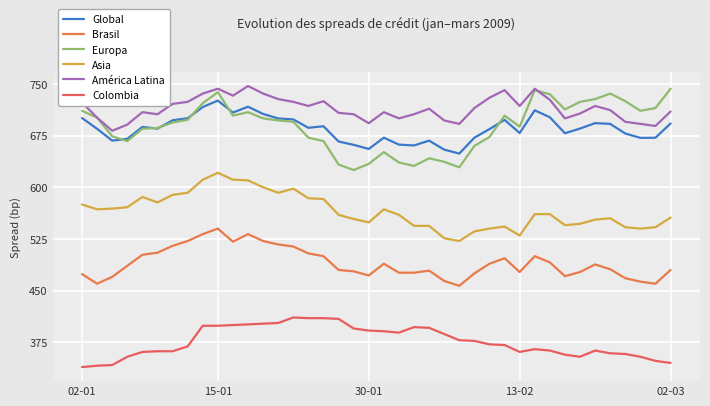

True or false: Brasil has more than 0 points higher than both neighbors.

True